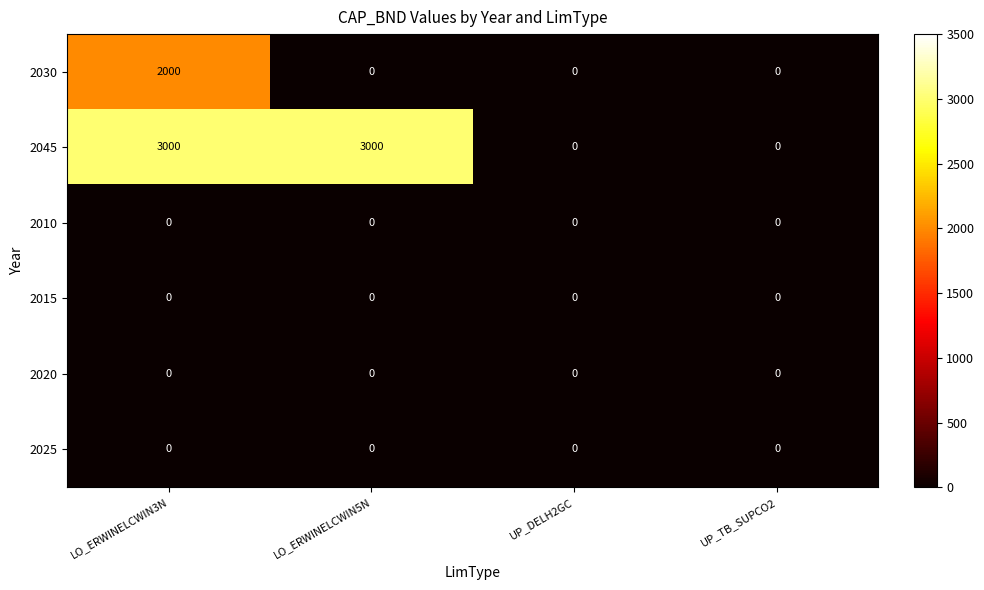

Reading left to right, extract all data points from this chart.

2030: LO_ERWINELCWIN3N=2000	LO_ERWINELCWIN5N=0	UP_DELH2GC=0	UP_TB_SUPCO2=0
2045: LO_ERWINELCWIN3N=3000	LO_ERWINELCWIN5N=3000	UP_DELH2GC=0	UP_TB_SUPCO2=0
2010: LO_ERWINELCWIN3N=0	LO_ERWINELCWIN5N=0	UP_DELH2GC=0	UP_TB_SUPCO2=0
2015: LO_ERWINELCWIN3N=0	LO_ERWINELCWIN5N=0	UP_DELH2GC=0	UP_TB_SUPCO2=0
2020: LO_ERWINELCWIN3N=0	LO_ERWINELCWIN5N=0	UP_DELH2GC=0	UP_TB_SUPCO2=0
2025: LO_ERWINELCWIN3N=0	LO_ERWINELCWIN5N=0	UP_DELH2GC=0	UP_TB_SUPCO2=0